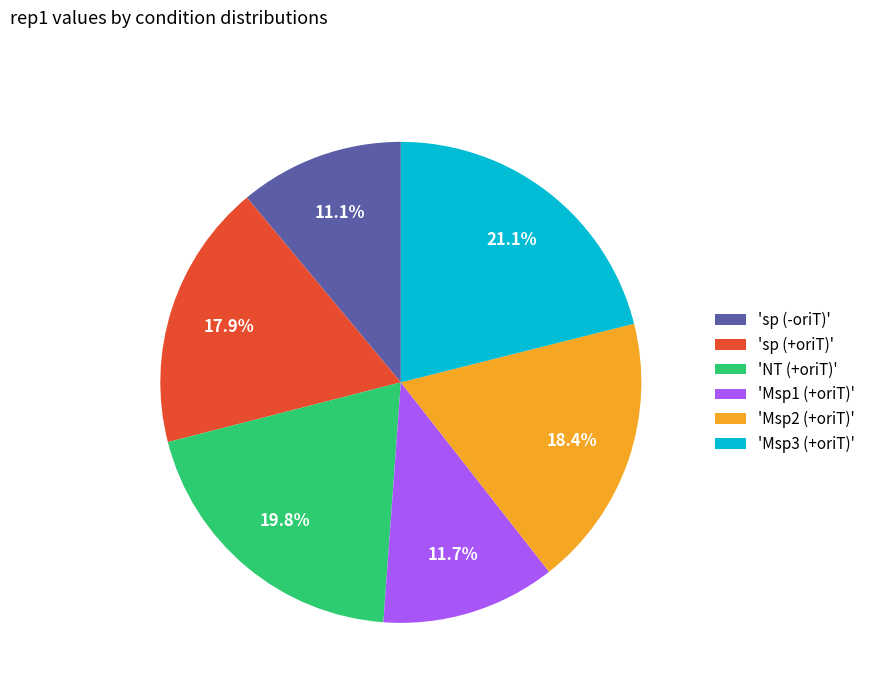

To the nearest percent, what is the difference between the largest and smallest slice percentages?

10%